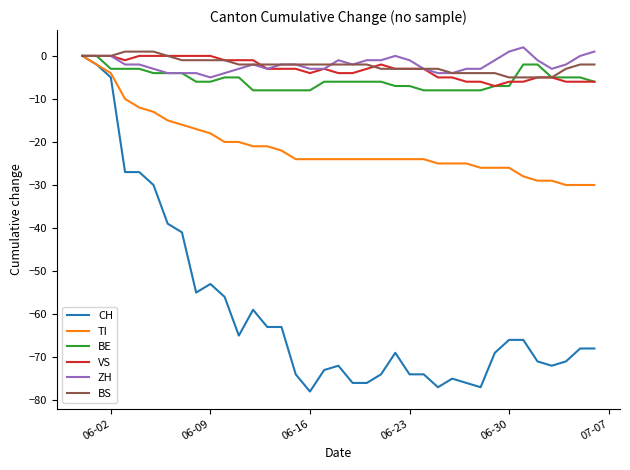

What is the lowest value of the TI series?

-30